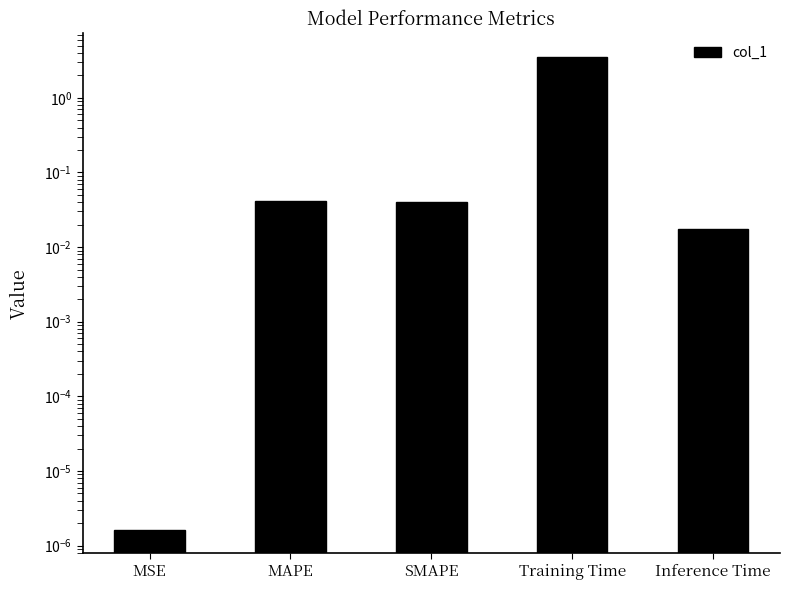

Which has a higher value, Inference Time or MAPE?

MAPE